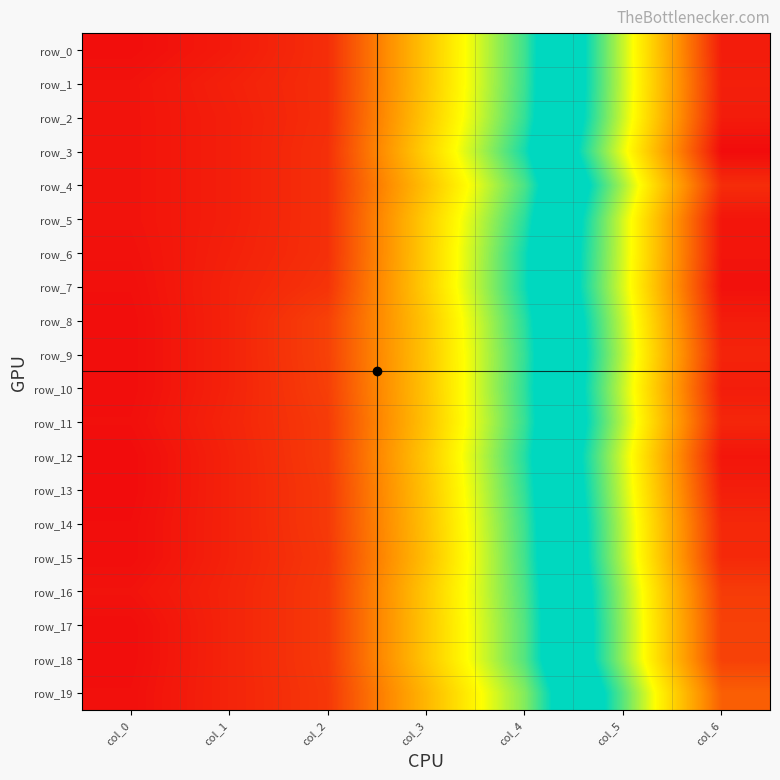

The row_15 series shows 0.5 at col_3. True or false?

True